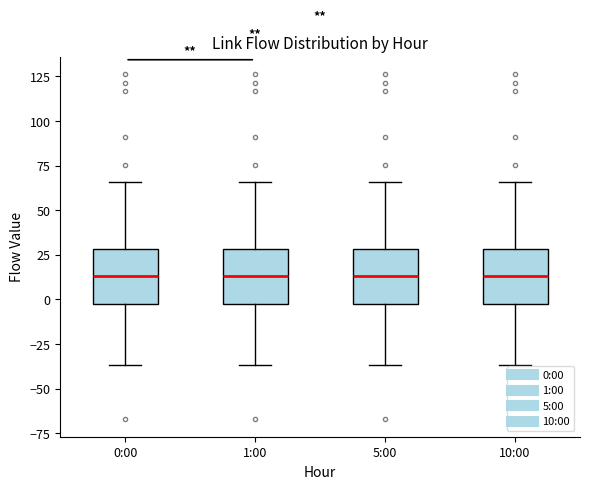

Reading left to right, transcribe this box plot: for each box, give where its median line is, the range the box spans, and where its two whiskers end, as read against the y-axis. The values are not printed on the chart, so give them approximately, as read against the axis.

0:00: median 15, box -5 to 30, whiskers -35 to 65
1:00: median 15, box -5 to 30, whiskers -35 to 65
5:00: median 15, box -5 to 30, whiskers -35 to 65
10:00: median 15, box -5 to 30, whiskers -35 to 65